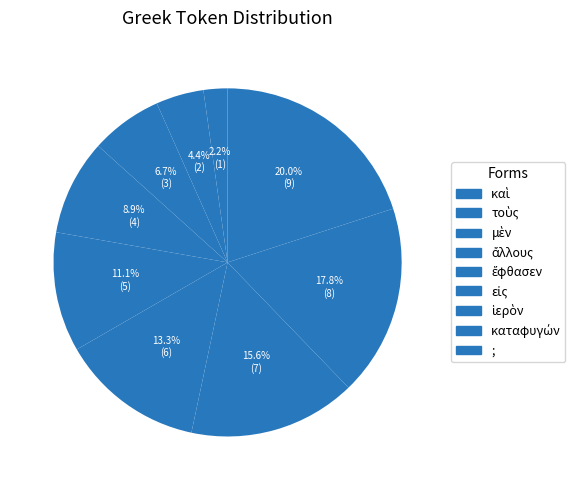

Which category has the biggest portion of the pie?

;